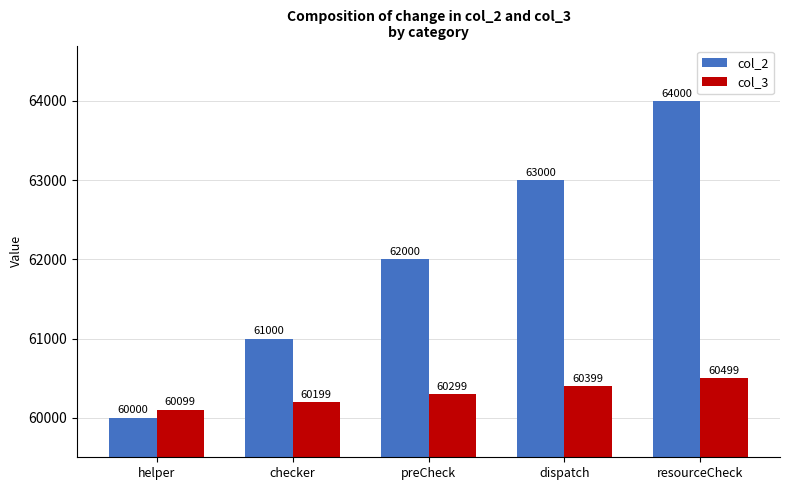

What is the sum of the col_3 values at resourceCheck and helper?

120598